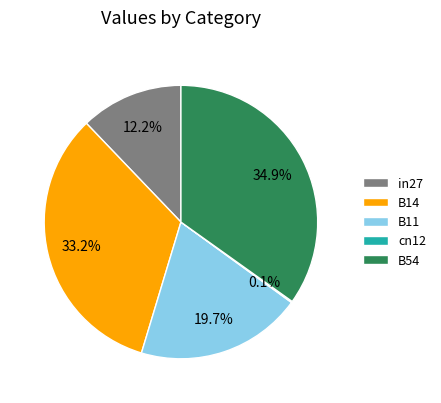

Is in27 the majority of the pie?

No